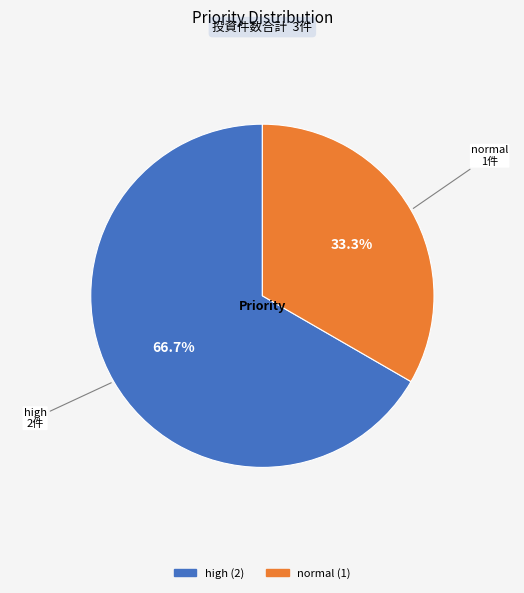

To the nearest percent, what is the average slice percentage?

50%